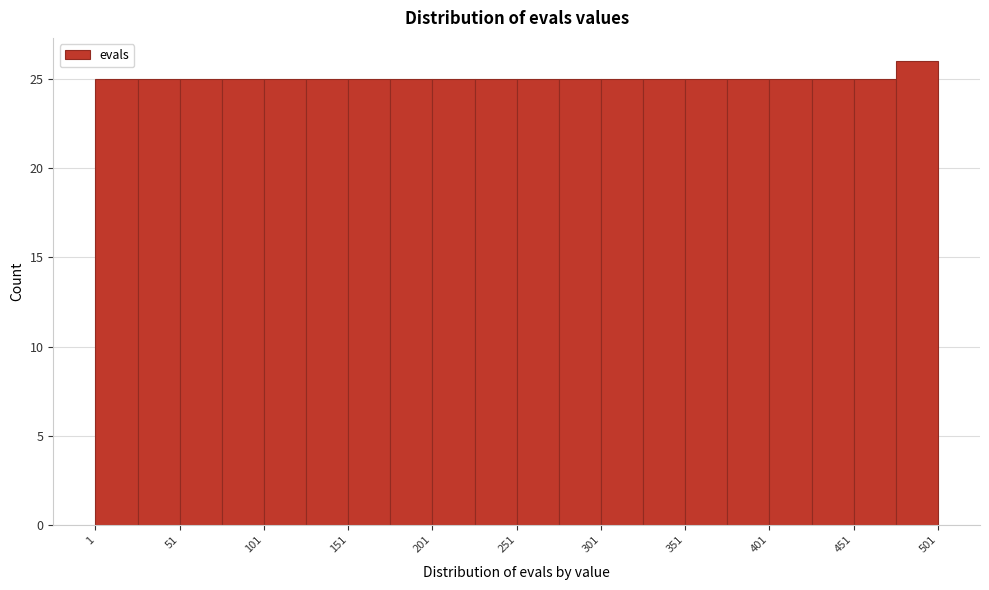

What is the height of the bar covering 476 to 501 on the x-axis? Neither the bar edges nor the heights are printed on the chart, so give them approximately, as read against the axes.

26